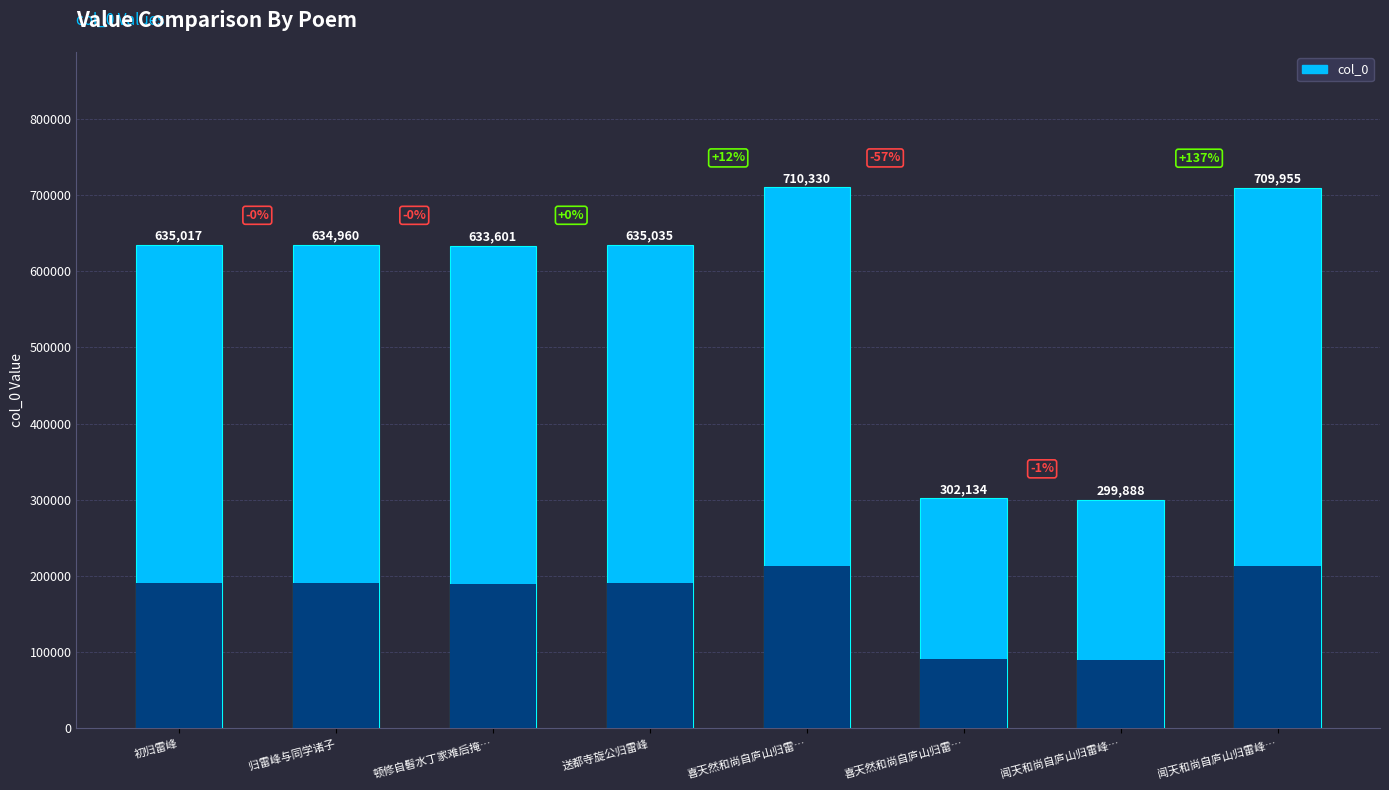

At which label does the data first exceed 635017?

送都寺旋公归雷峰